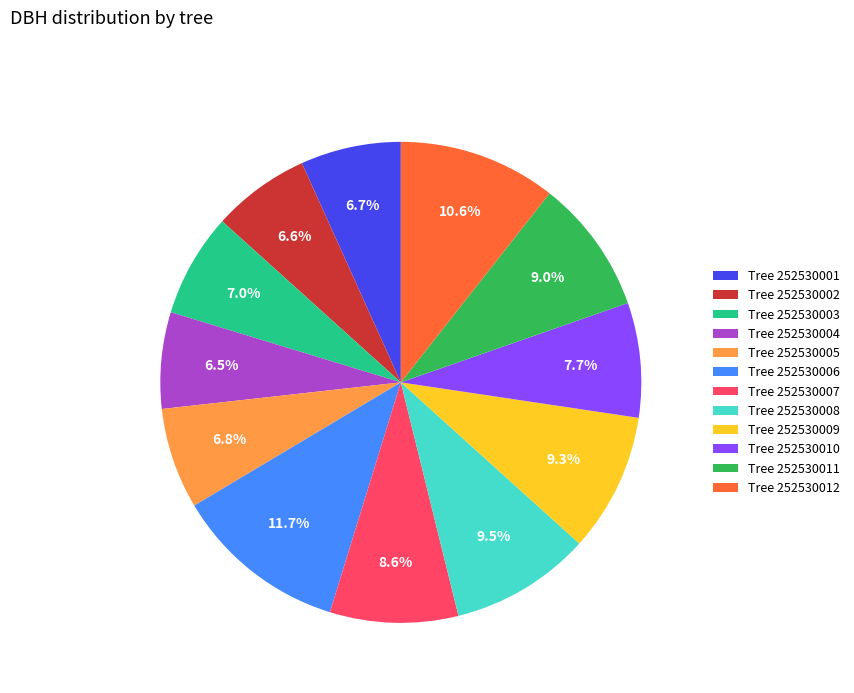

Does Tree 252530008 represent more than half of the total?

No